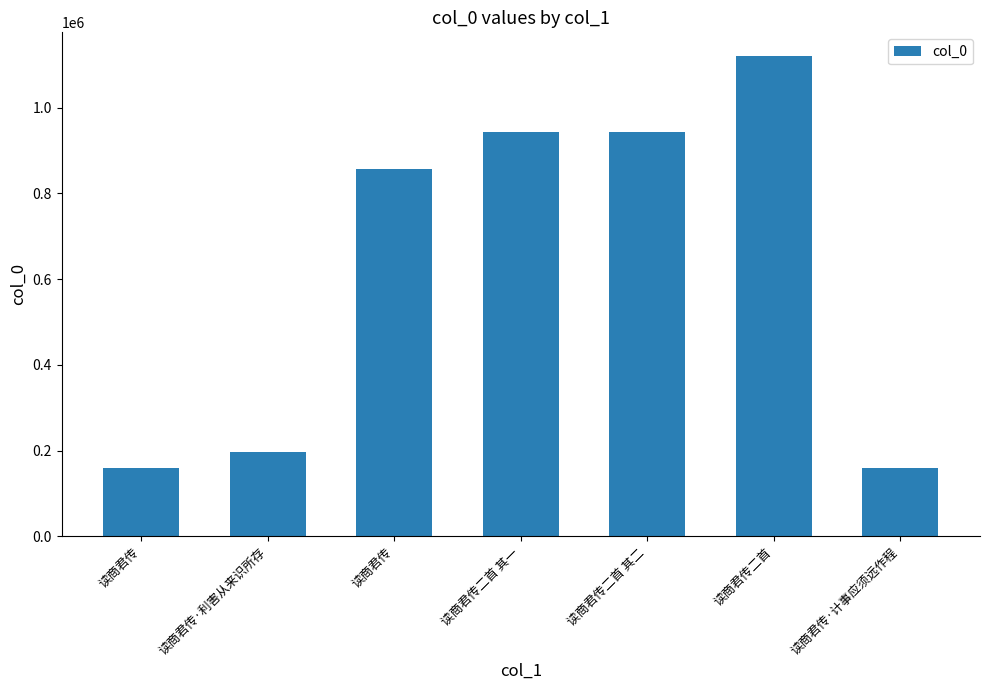

What is the smallest value displayed?

158732